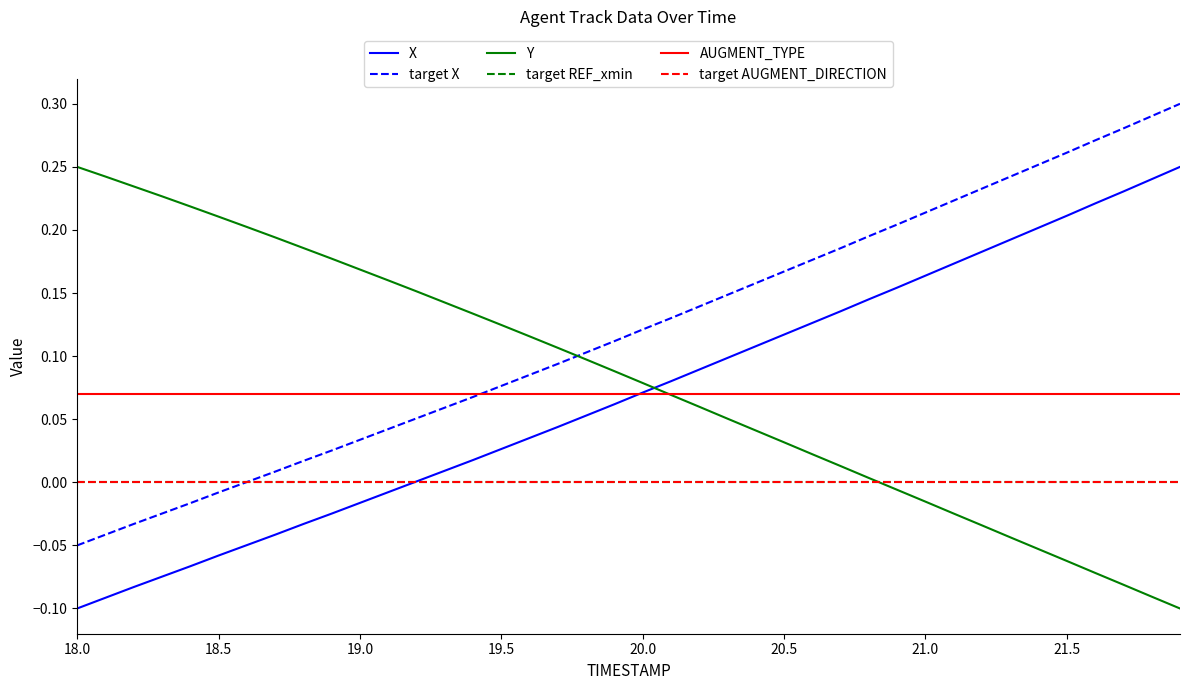

Which series has the largest total across all categories?

target X